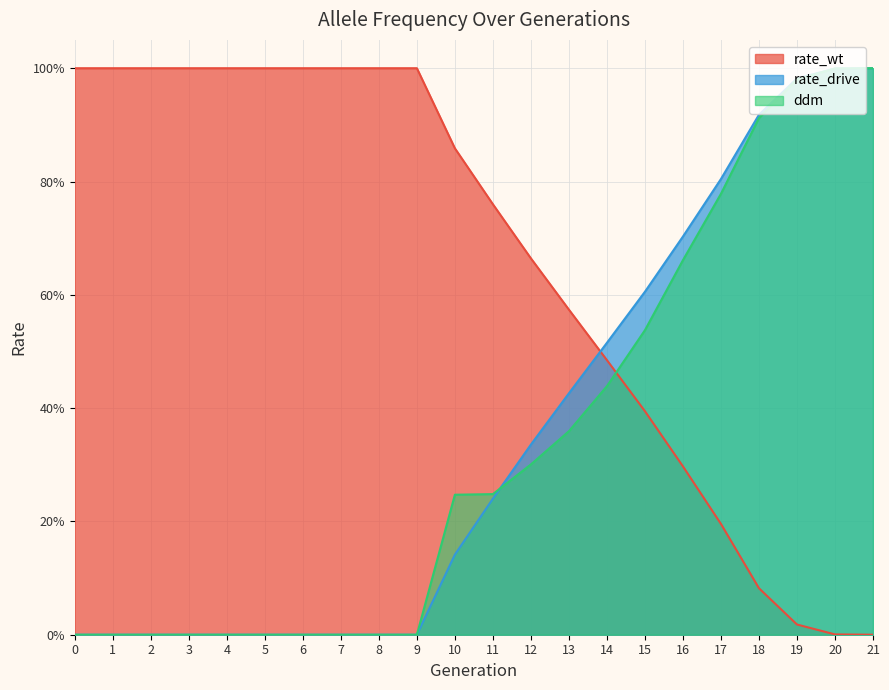

What is the maximum value shown in the chart?

1.0